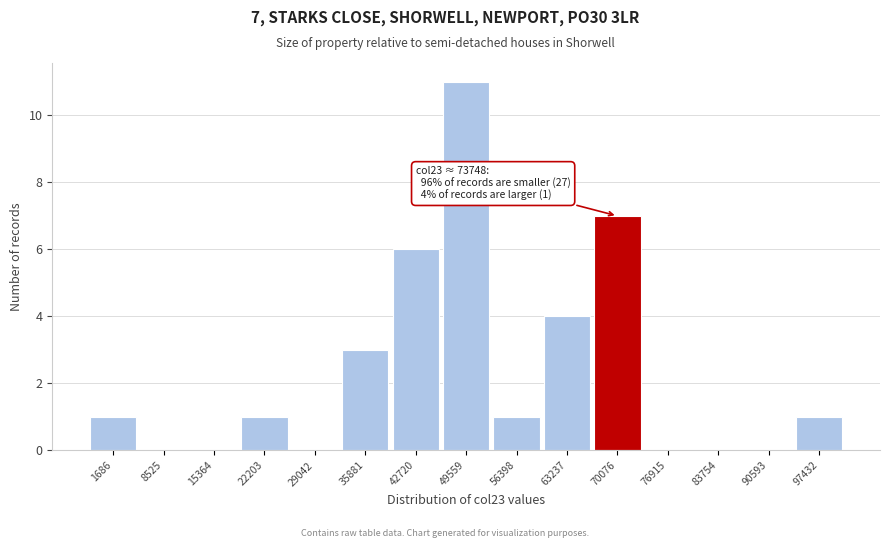

Reading left to right, extract all data points from this chart.

1686=1	8525=0	15364=0	22203=1	29042=0	35881=3	42720=6	49559=11	56398=1	63237=4	70076=7	76915=0	83754=0	90593=0	97432=1